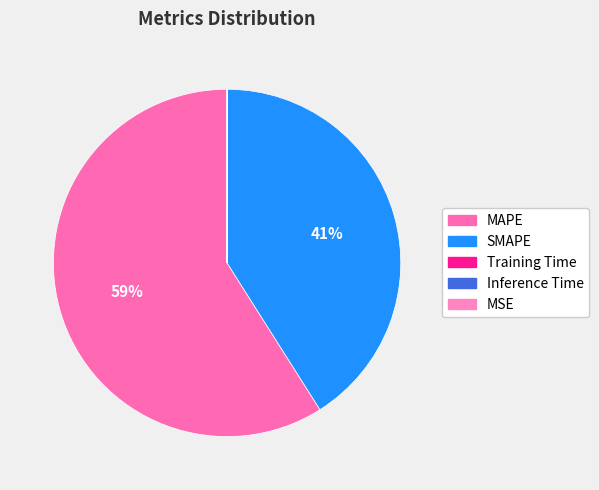

What is the total percentage of Inference Time and MAPE?

59.0%